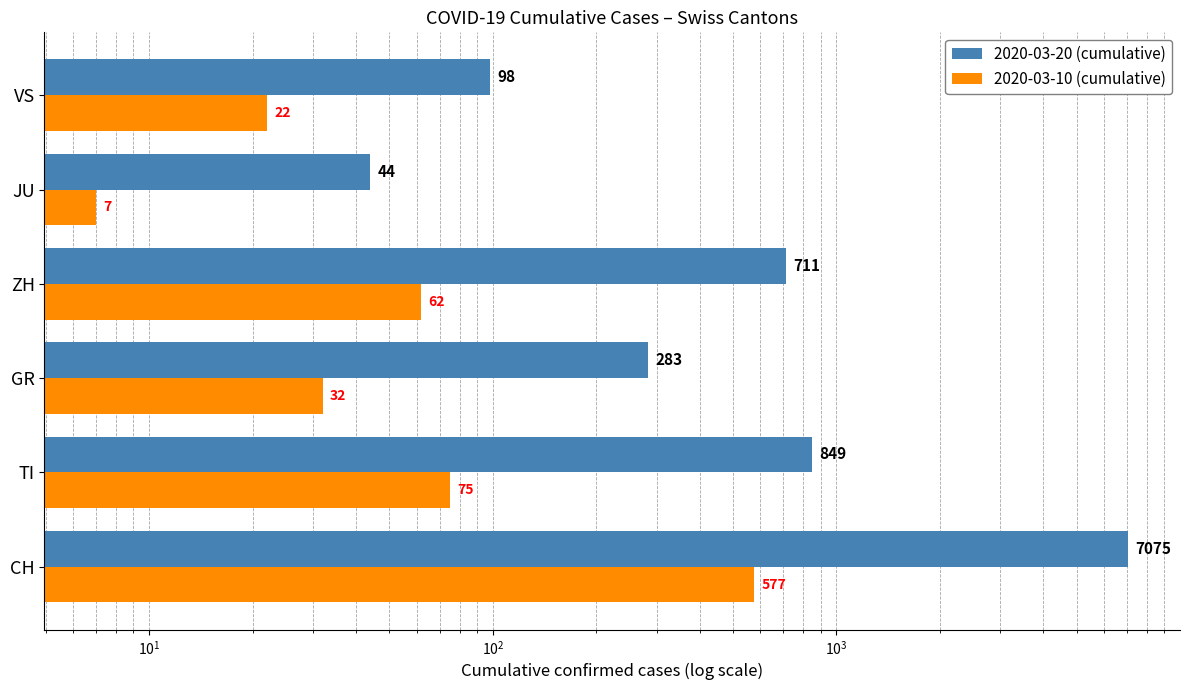

Which series has the largest range (max minus min)?

2020-03-20 (cumulative)